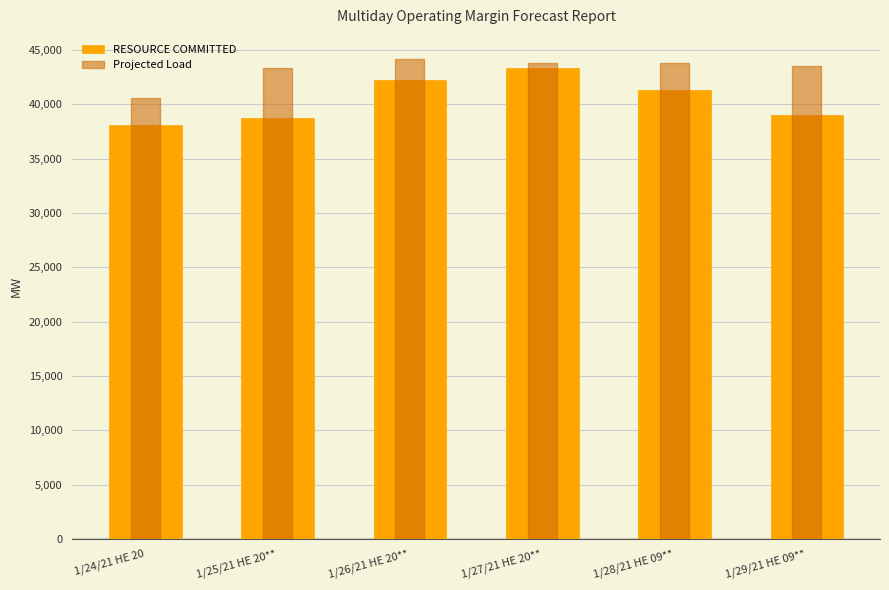

The Projected Load series shows 43402.0 at 1/25/21 HE 20**. True or false?

True